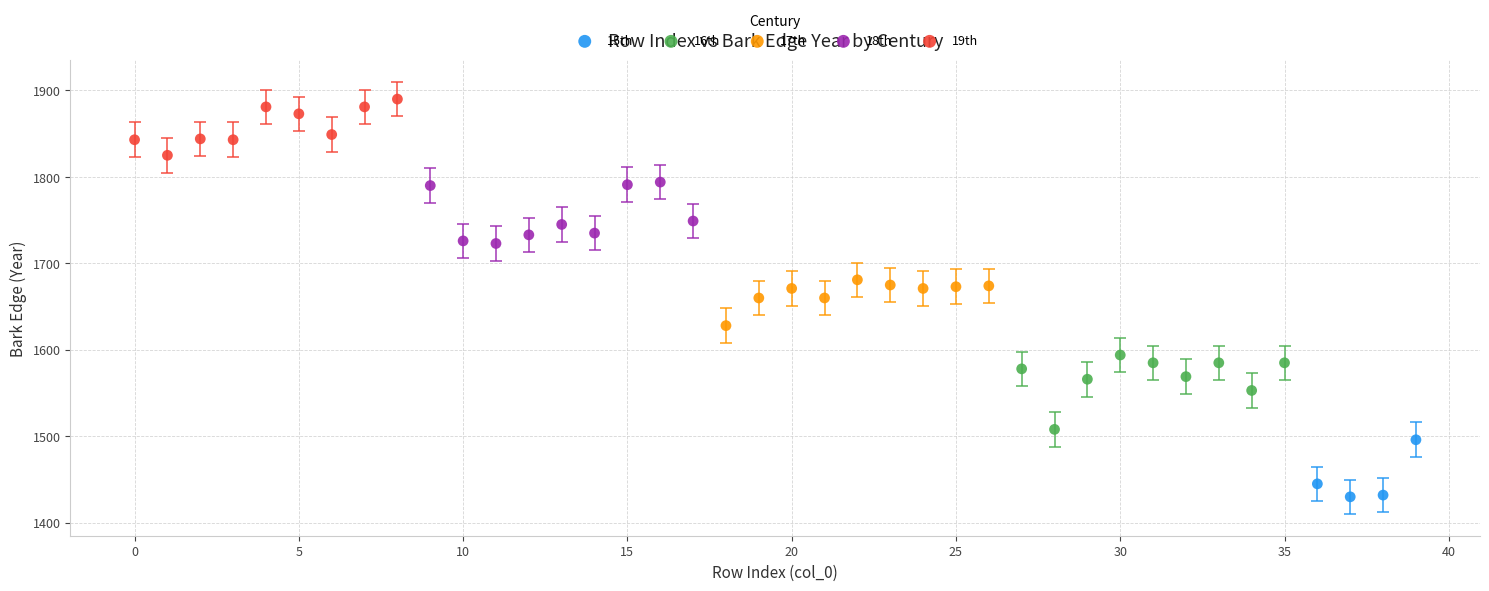

Which series contains the highest Y value?

19th